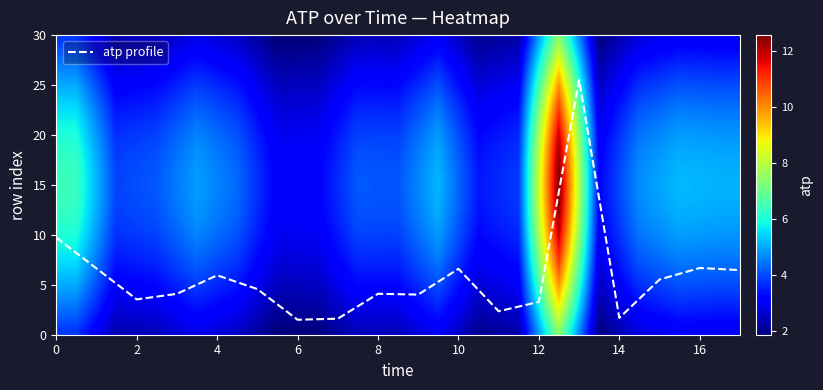

The atp profile series shows 1.7 at 12. True or false?

False